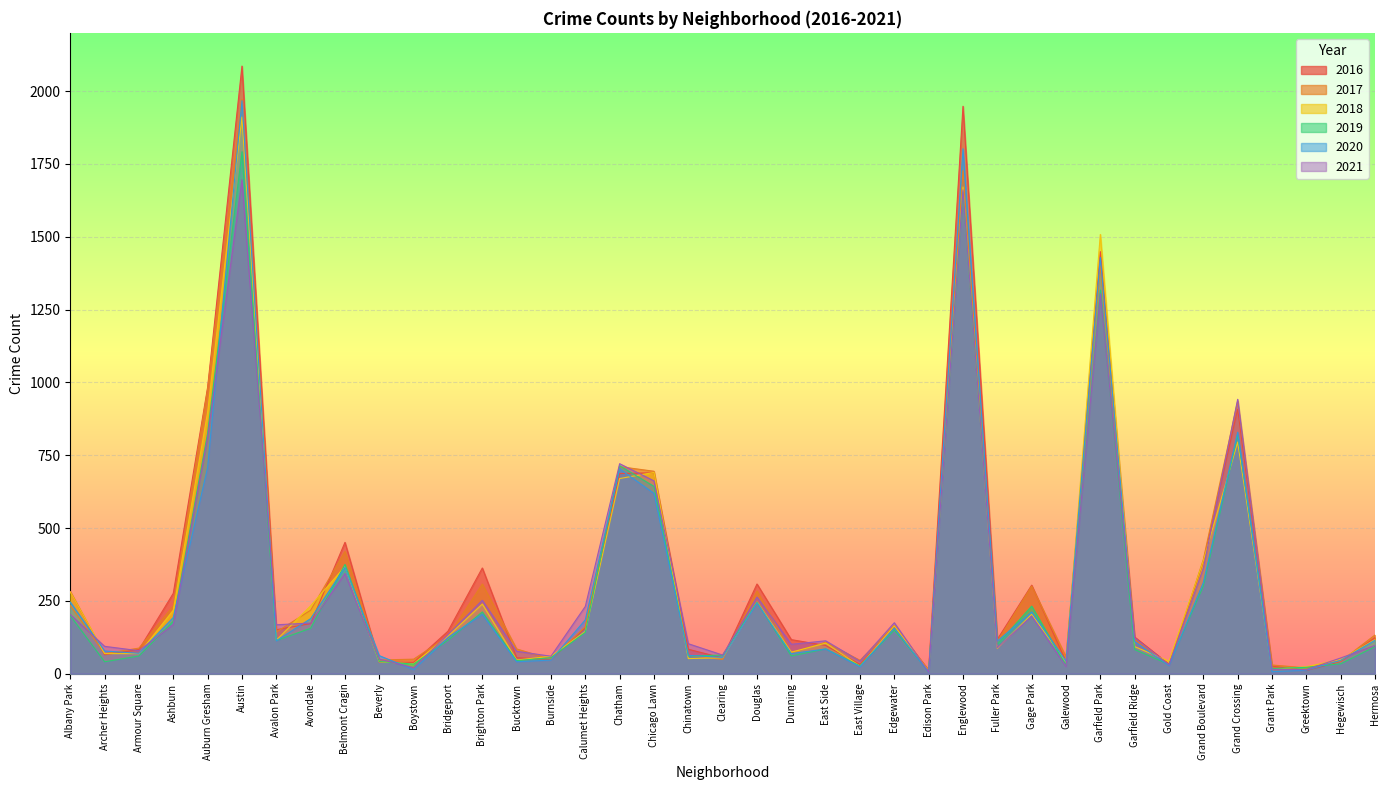

How many distinct data groups are displayed?

6